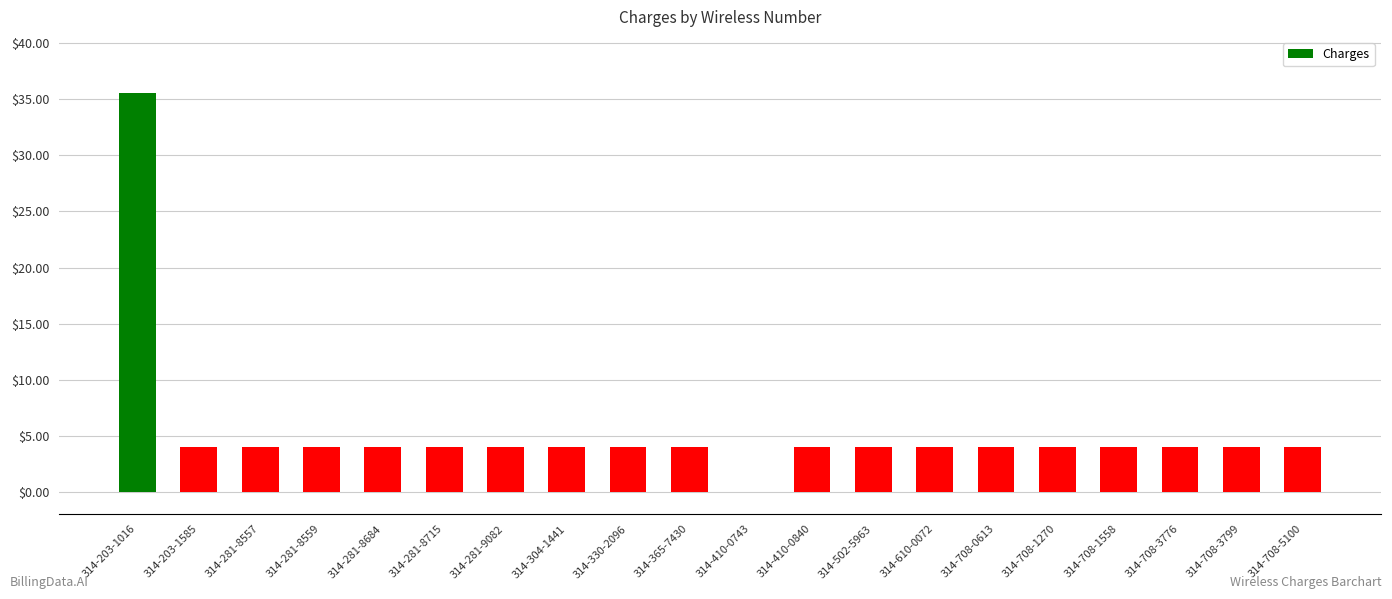

Where does the data first go above 3?

314-203-1016